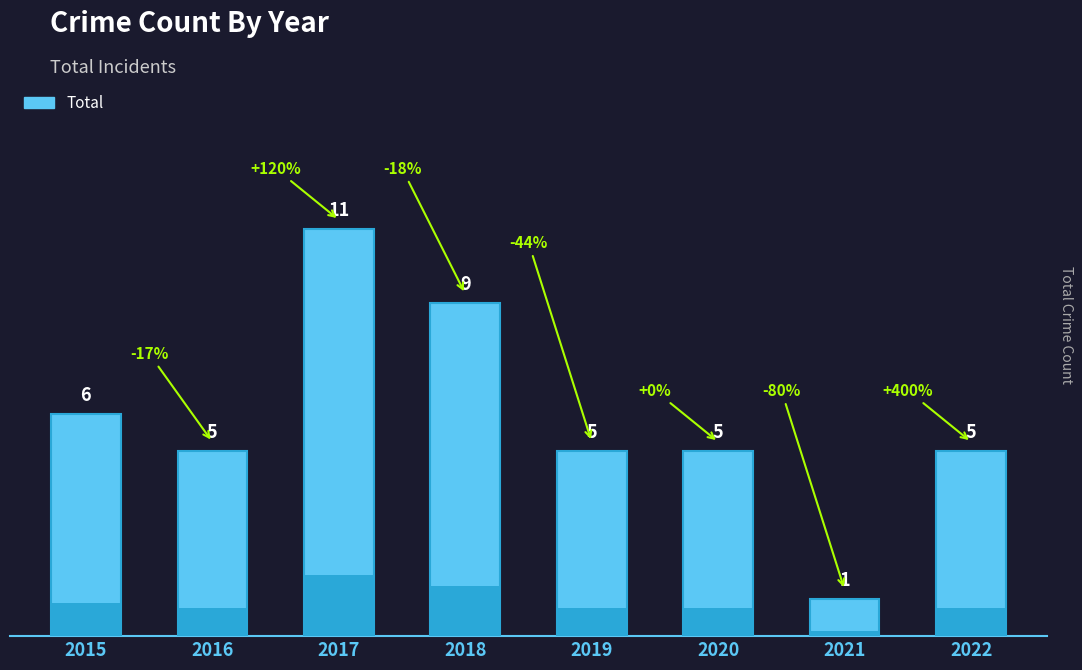

Which label corresponds to the largest value in the chart?

2017